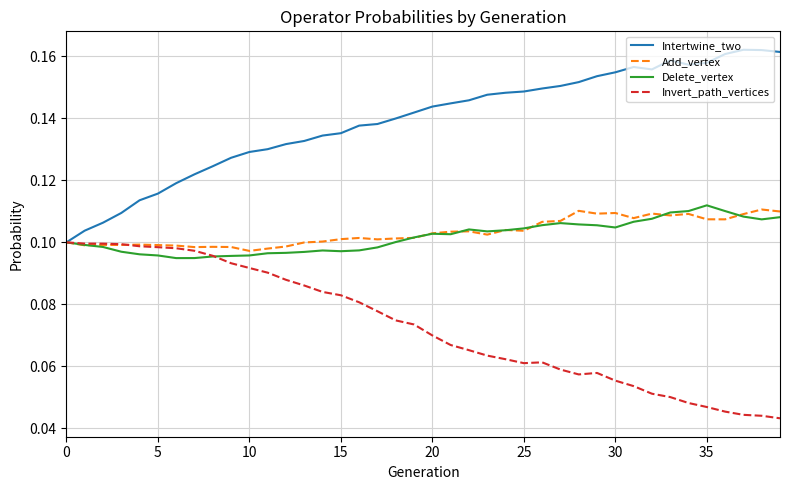

At which label does Delete_vertex reach its peak?

35